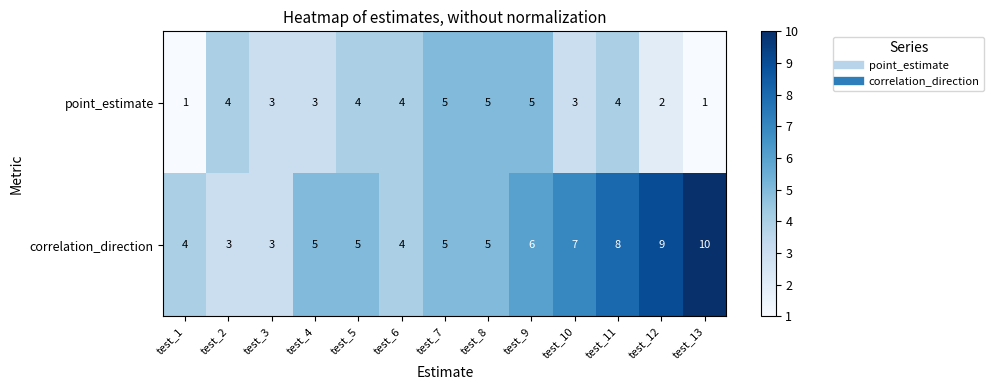

True or false: point_estimate has a value of 3 at test_3.

True